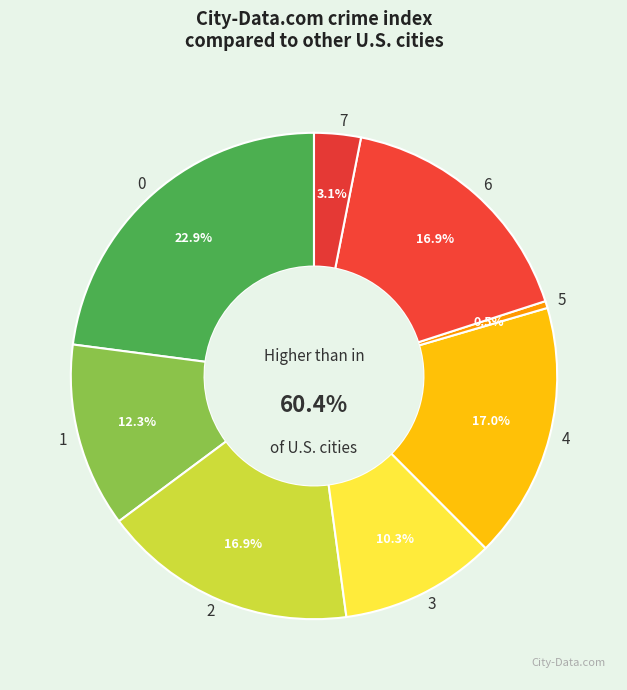

True or false: 4 accounts for 26% of the total.

False